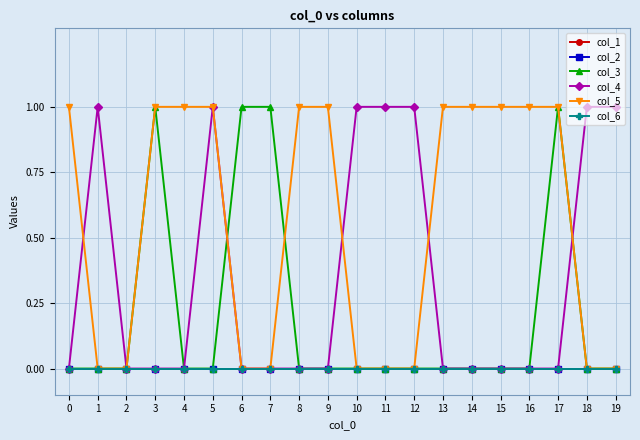

Does the chart have visible grid lines?

Yes